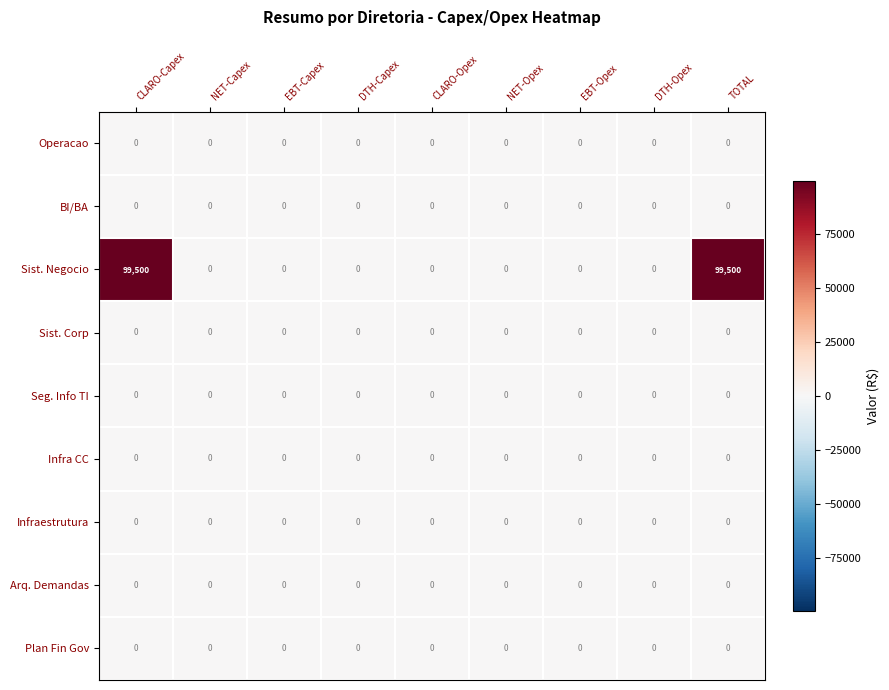

Which series has the largest total across all categories?

Sist. Negocio